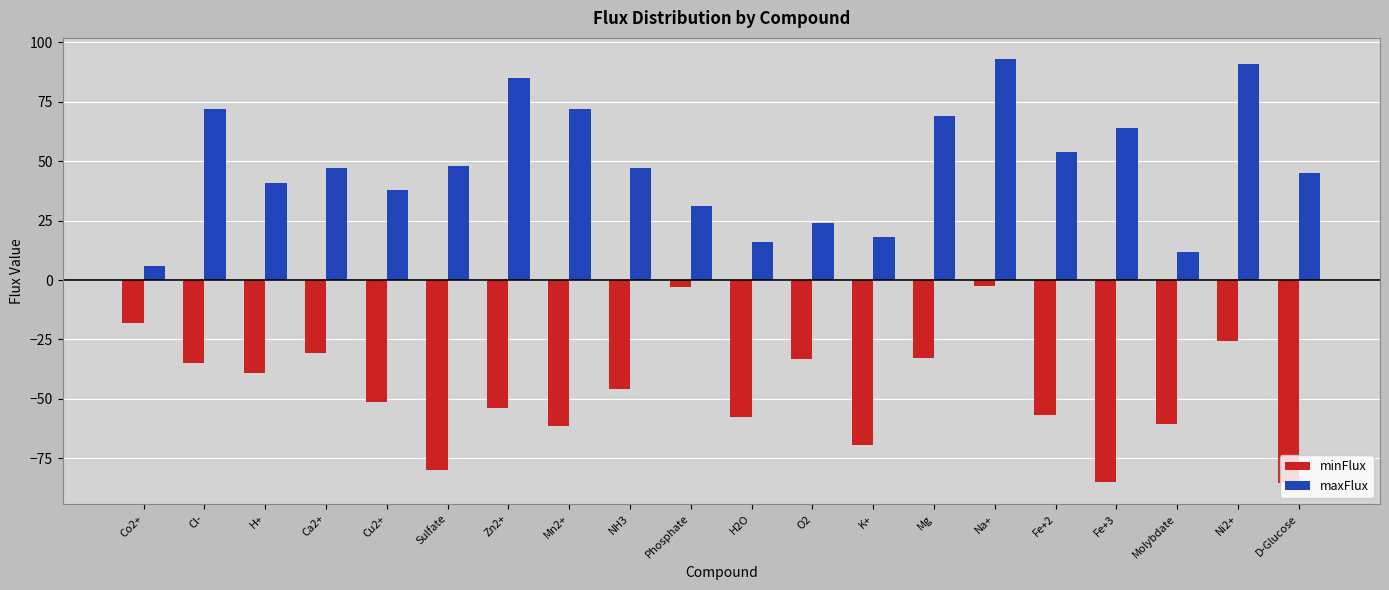

Between Cu2+ and Zn2+, which series saw the biggest shift?

maxFlux